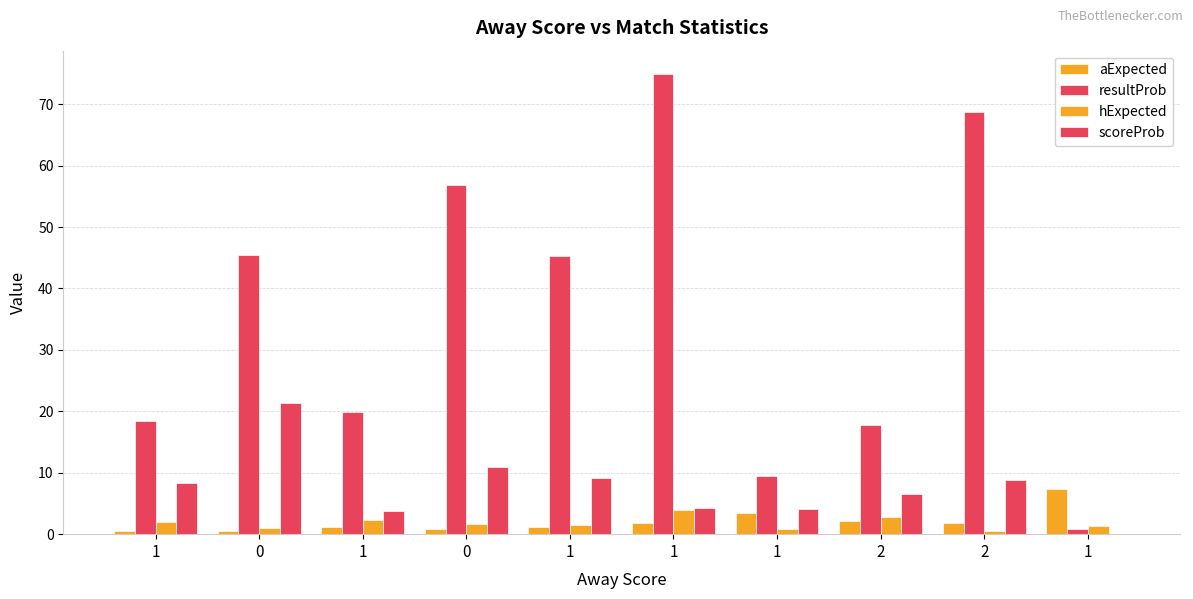

What is the sum of the hExpected values at 1 and 1?

3.3